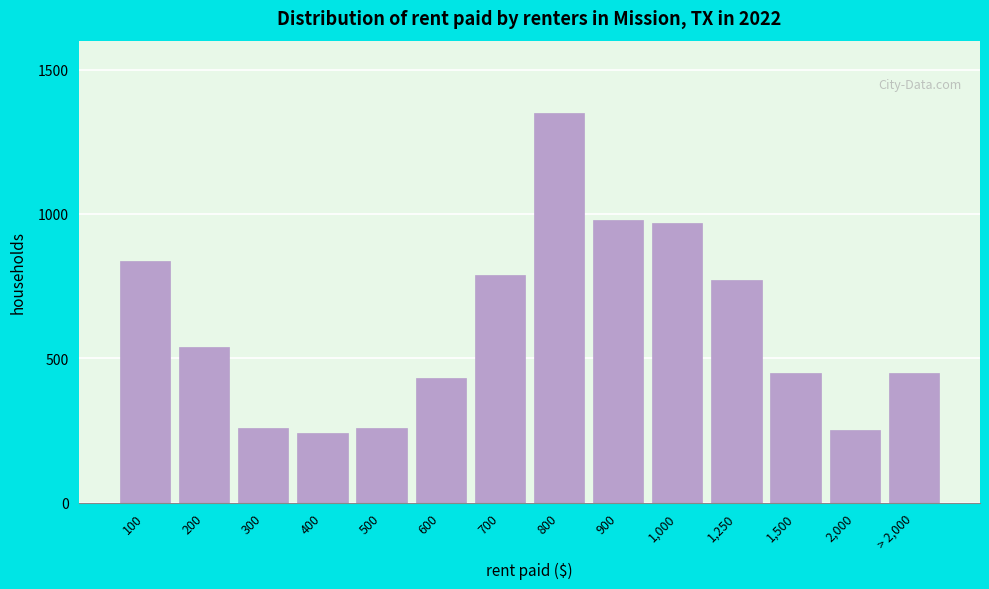

What is the ratio of the value at 100 to the value at 300?

3.2